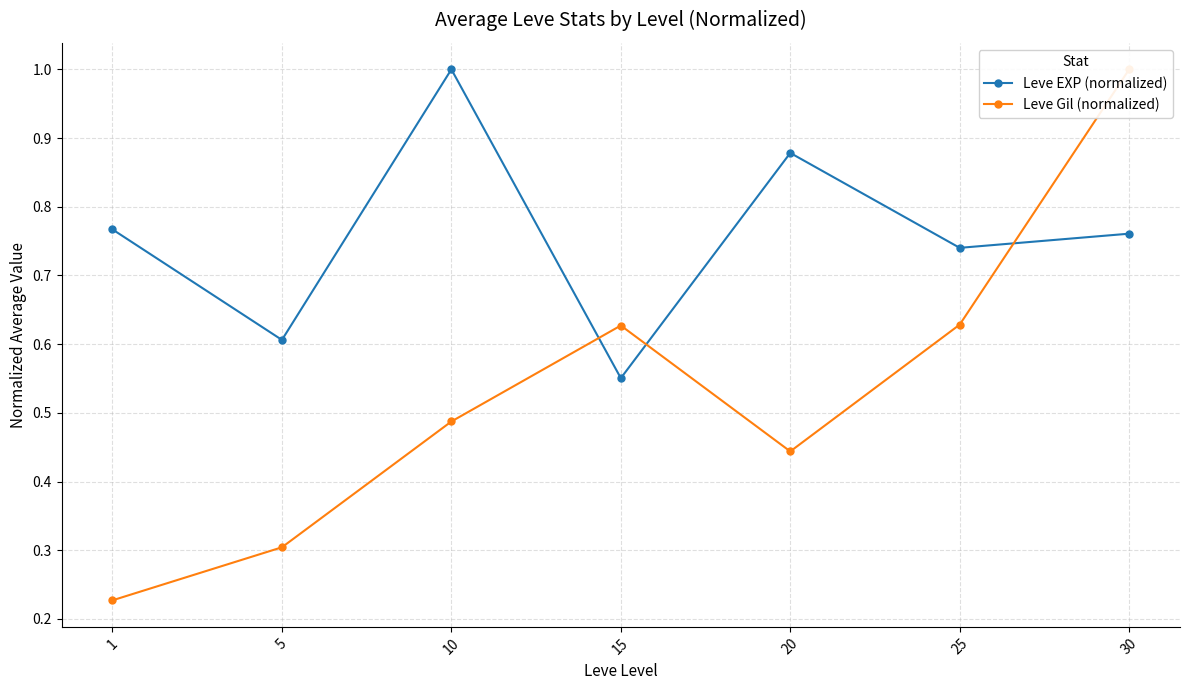

What is the spread (max minus min) of values at 15?

0.1